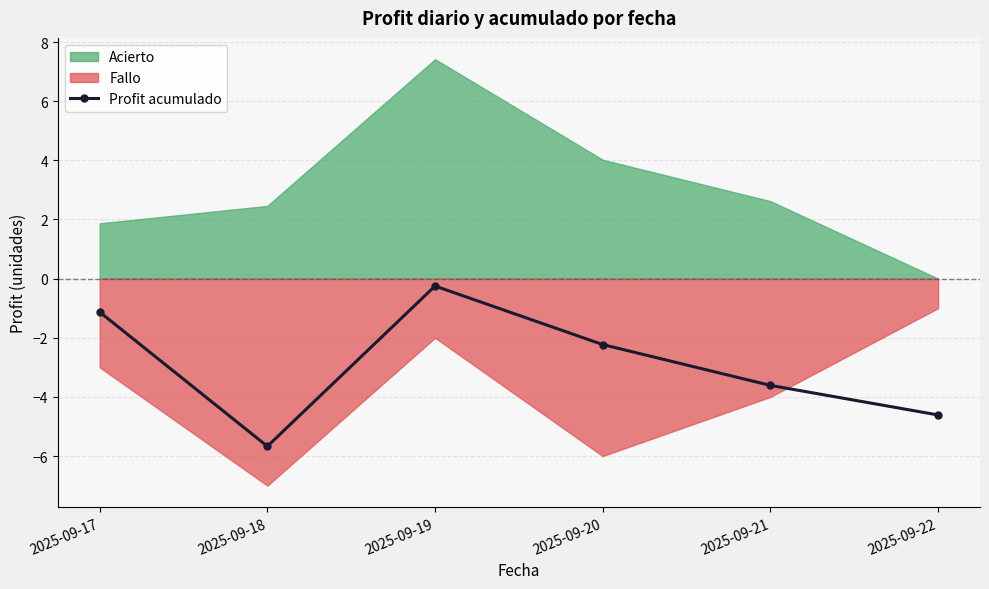

Rank the categories by value from lowest to highest.

2025-09-18, 2025-09-22, 2025-09-21, 2025-09-20, 2025-09-17, 2025-09-19